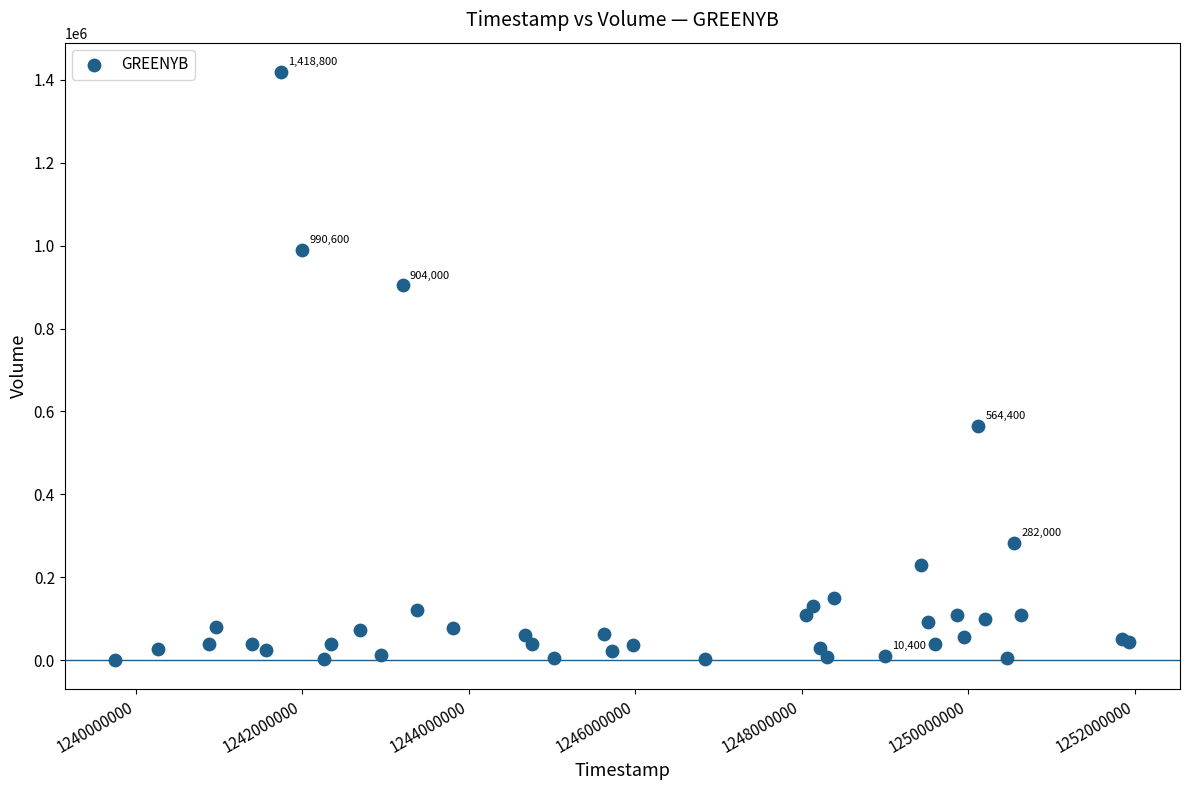

What Y value in the scatter plot is closest to 709500?

564400